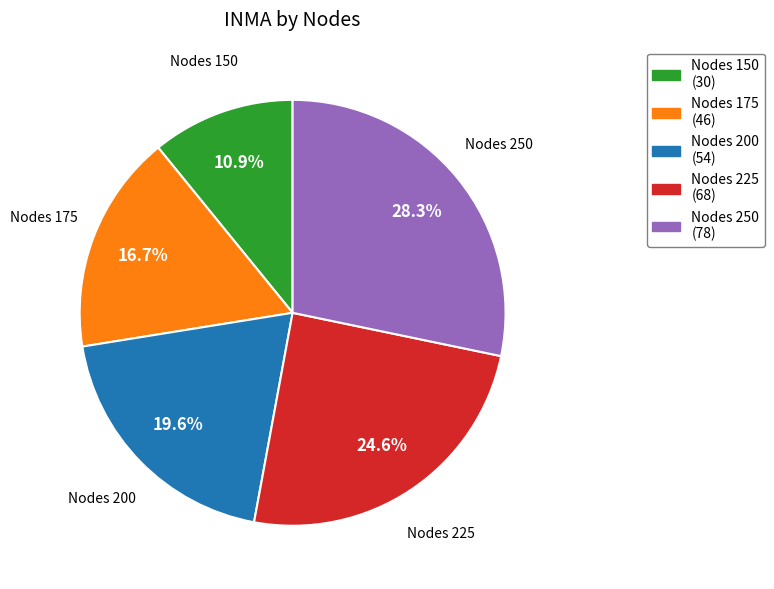

How many segments does this pie chart have?

5